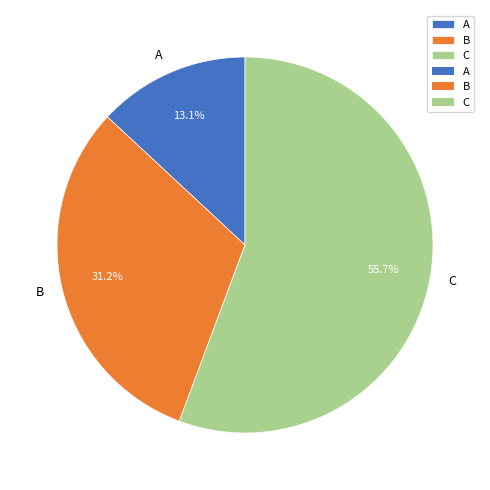

Rank the categories by value from highest to lowest.

C, B, A